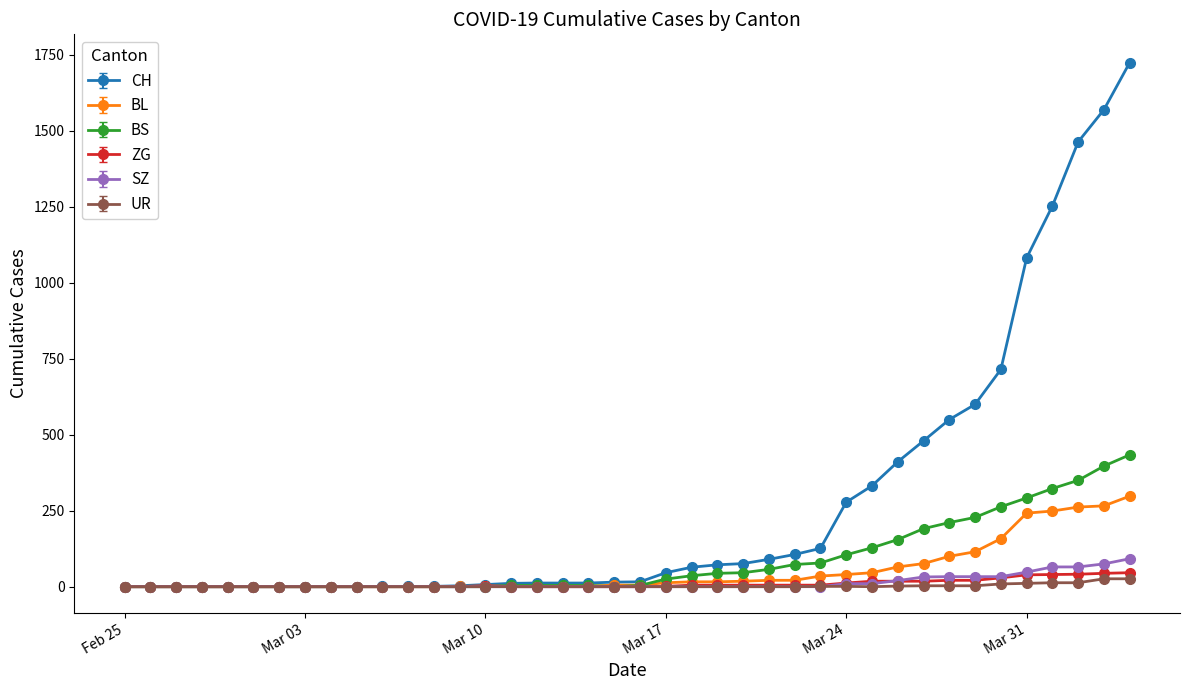

Which series has the largest total across all categories?

CH